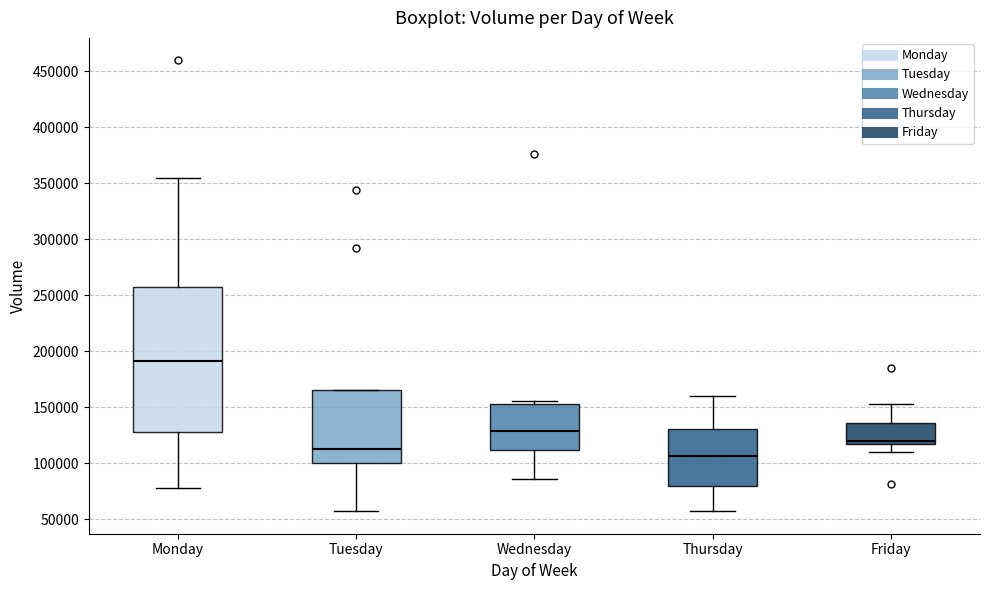

Reading left to right, transcribe this box plot: for each box, give where its median line is, the range the box spans, and where its two whiskers end, as read against the y-axis. The values are not printed on the chart, so give them approximately, as read against the axis.

Monday: median 190000, box 130000 to 255000, whiskers 80000 to 355000
Tuesday: median 110000, box 100000 to 165000, whiskers 55000 to 165000
Wednesday: median 130000, box 110000 to 155000, whiskers 85000 to 155000 (just above the box's upper edge)
Thursday: median 105000, box 80000 to 130000, whiskers 55000 to 160000
Friday: median 120000, box 115000 to 135000, whiskers 110000 to 150000